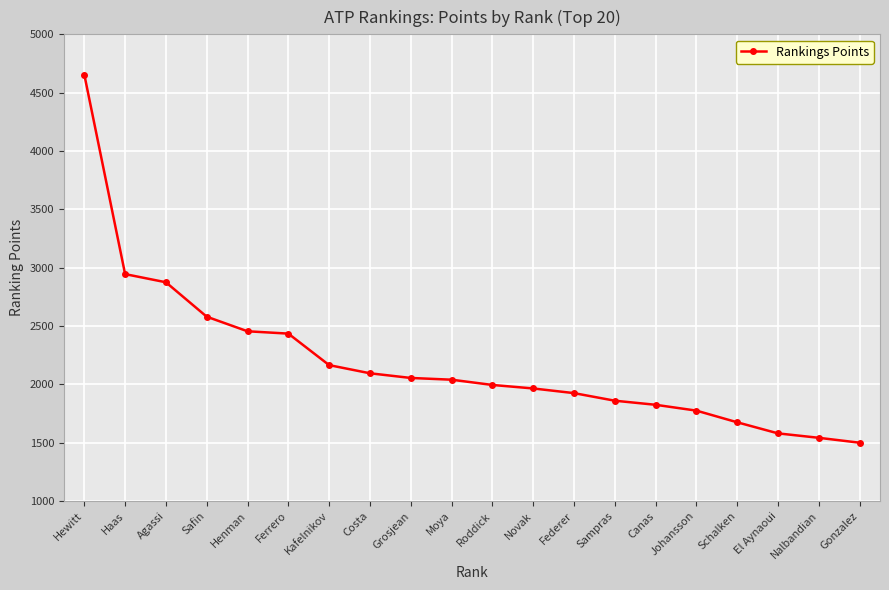

What is the label of the 13th point from the right?

Costa